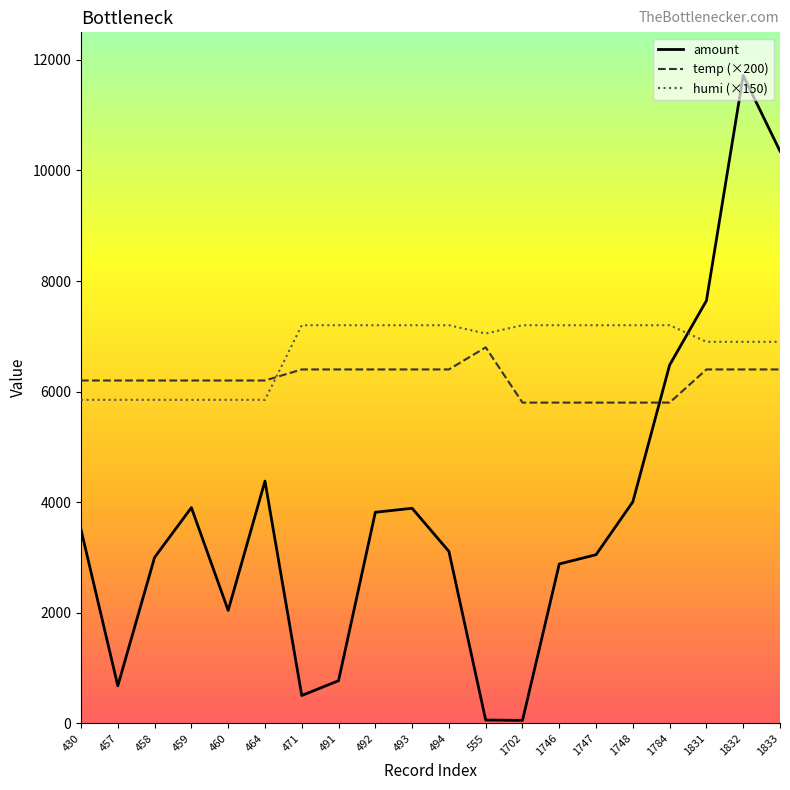

What is the highest value of the amount series?

11720